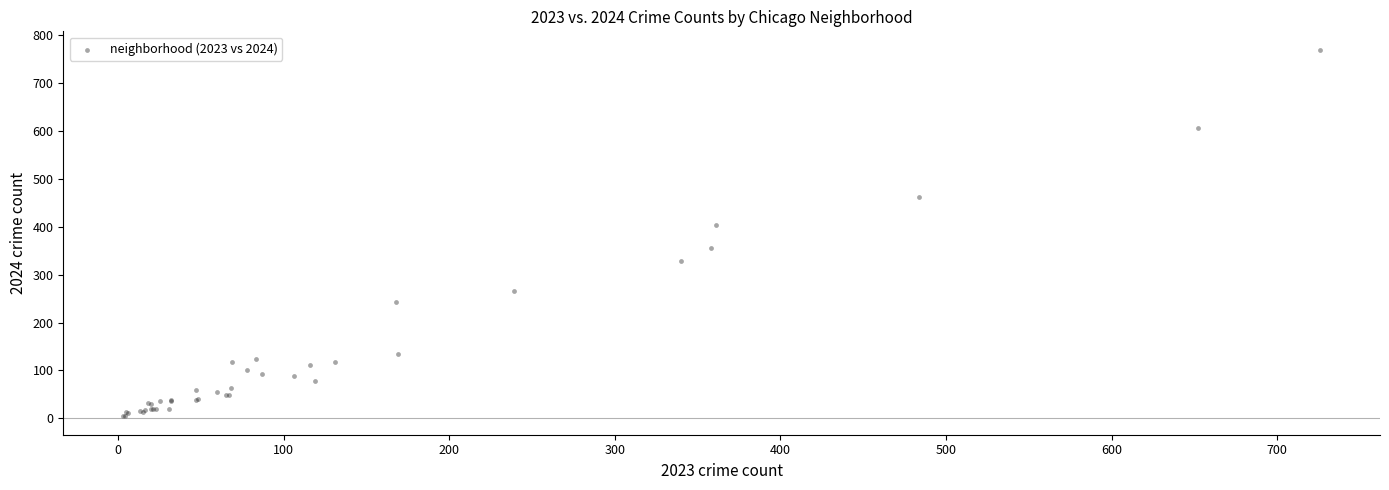

What Y value in the scatter plot is closest to 387?

403